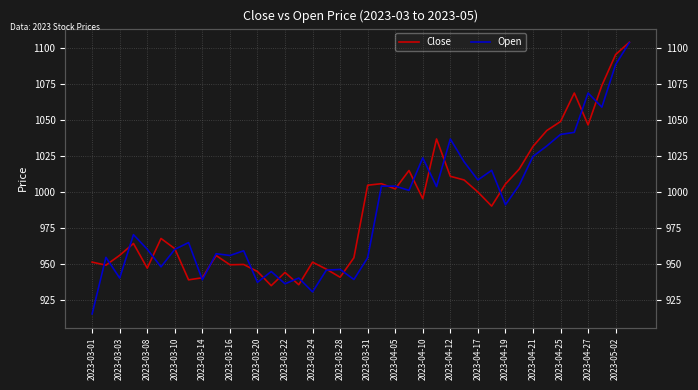

Between 24 and 25, which series saw the biggest shift?

Close